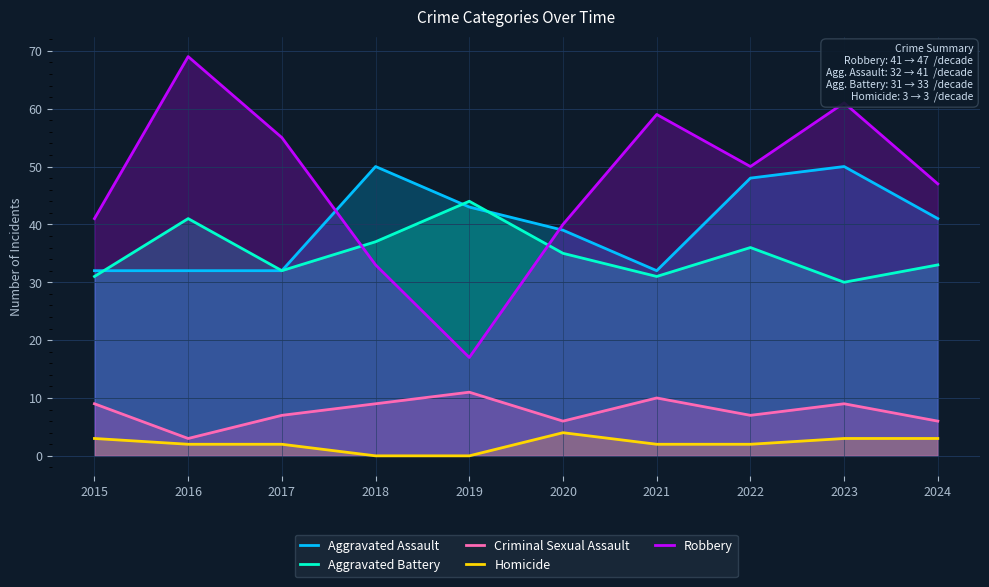

At which label does Aggravated Battery reach its peak?

2019